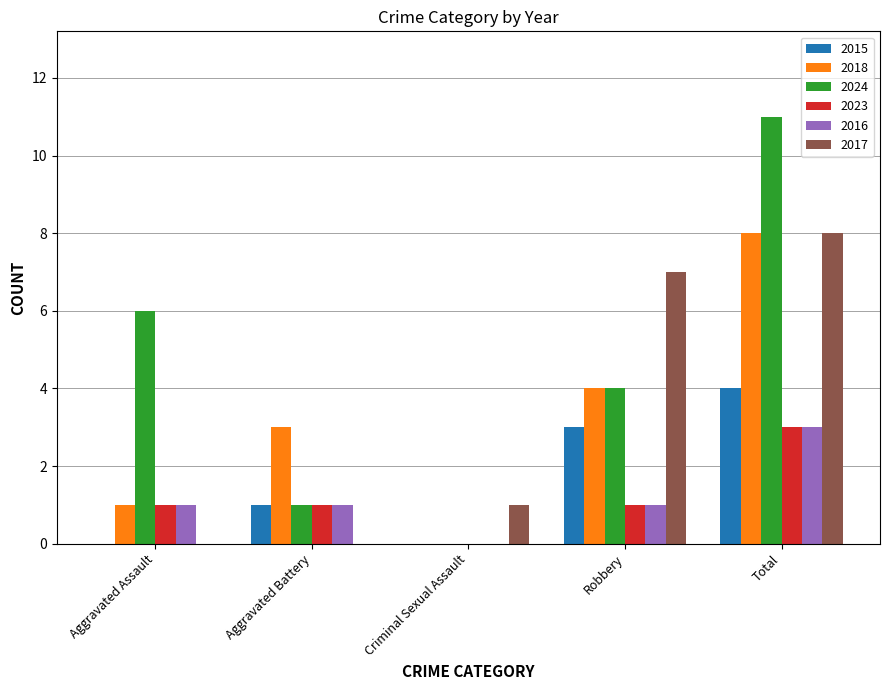

What are all the series names shown in the legend?

2015, 2018, 2024, 2023, 2016, 2017